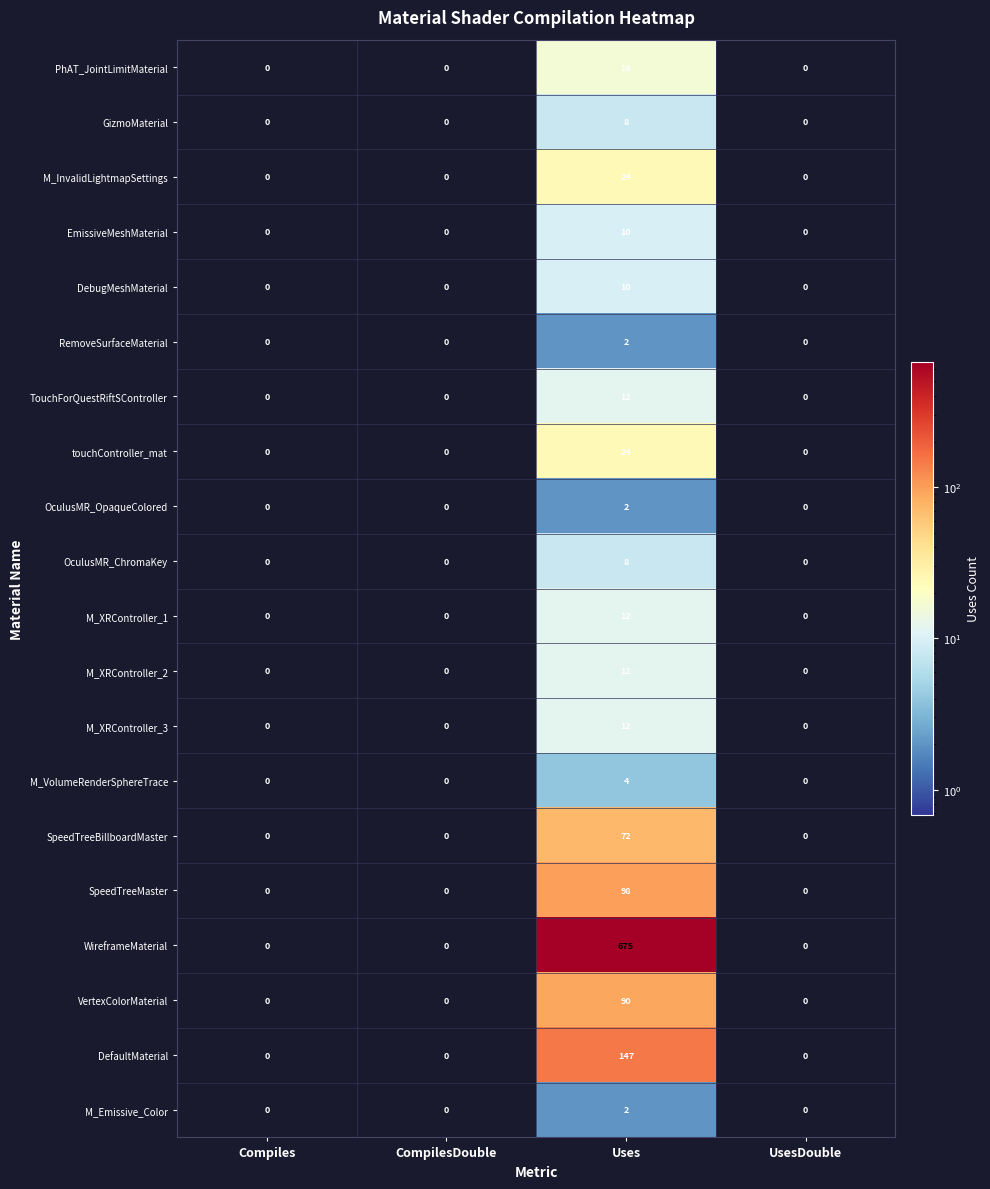

Count the number of categories in the chart.

4